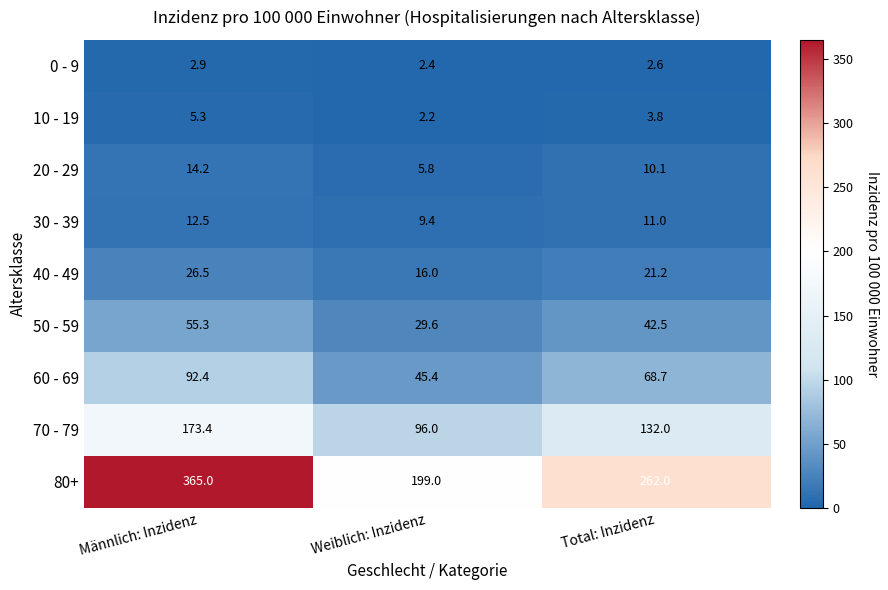

Count the number of categories in the chart.

3